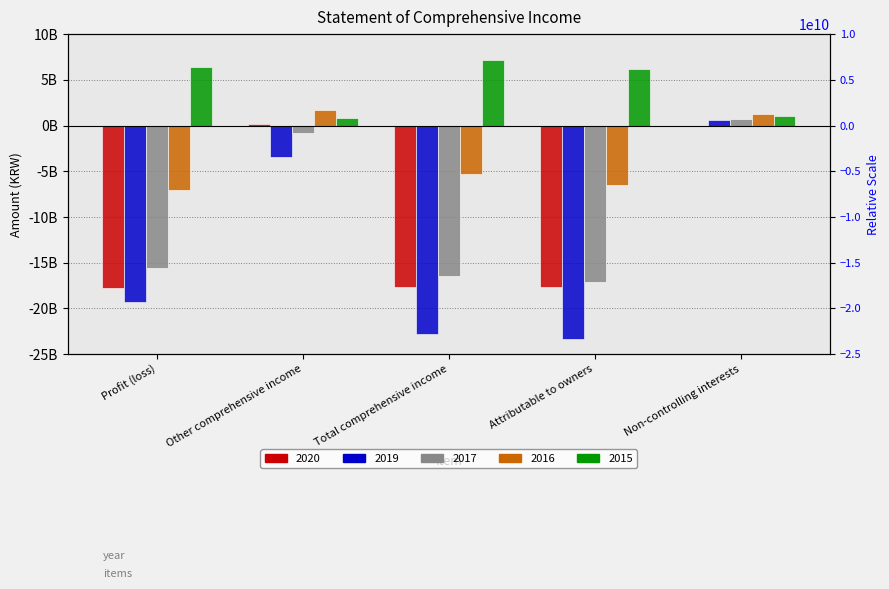

What value does the 2015 series have at Total comprehensive income, to the nearest 50?

7210695450